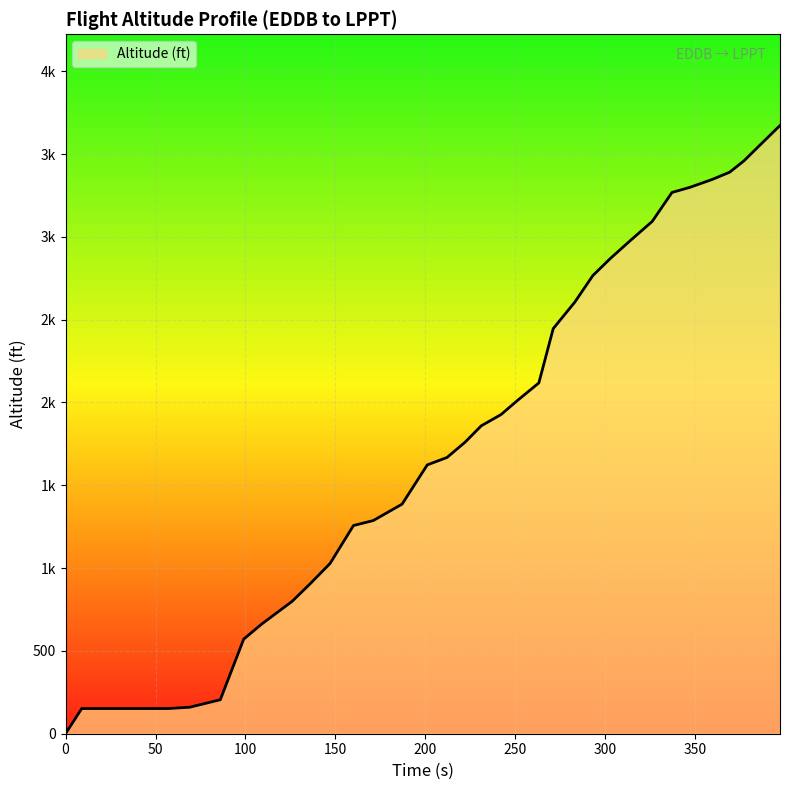

Is this an area chart (filled region under the line)?

Yes